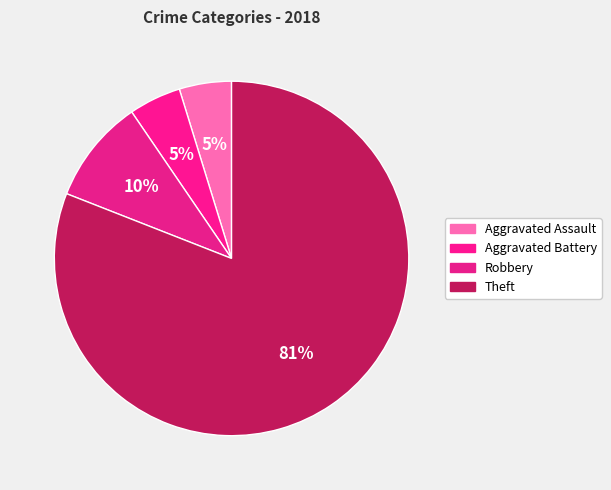

What percentage is the Theft slice, to the nearest percent?

81%